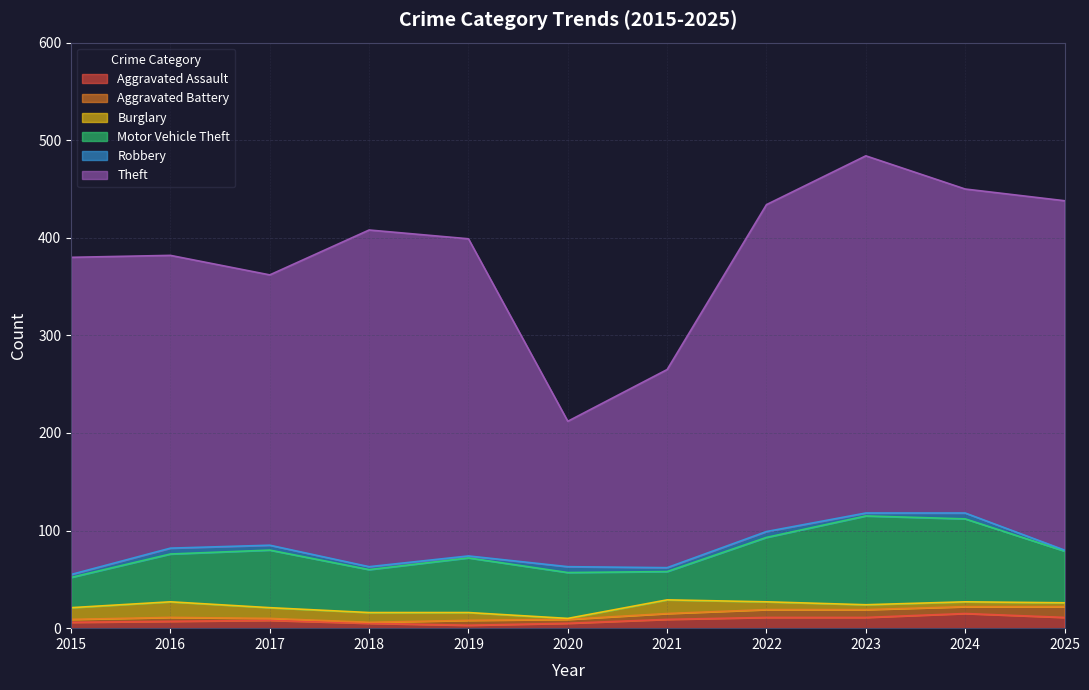

What is the difference between the highest and lowest values at 2020?

148